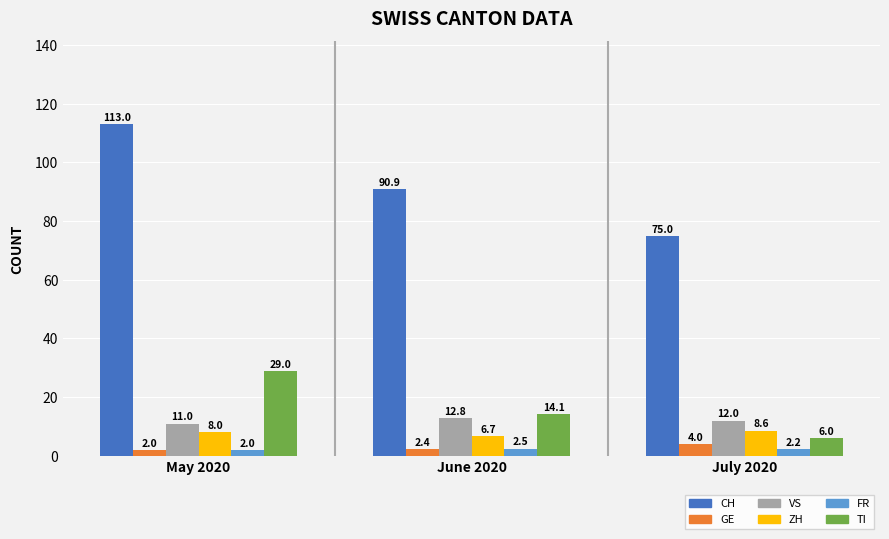

The value of GE at June 2020 is 2.4. True or false?

True